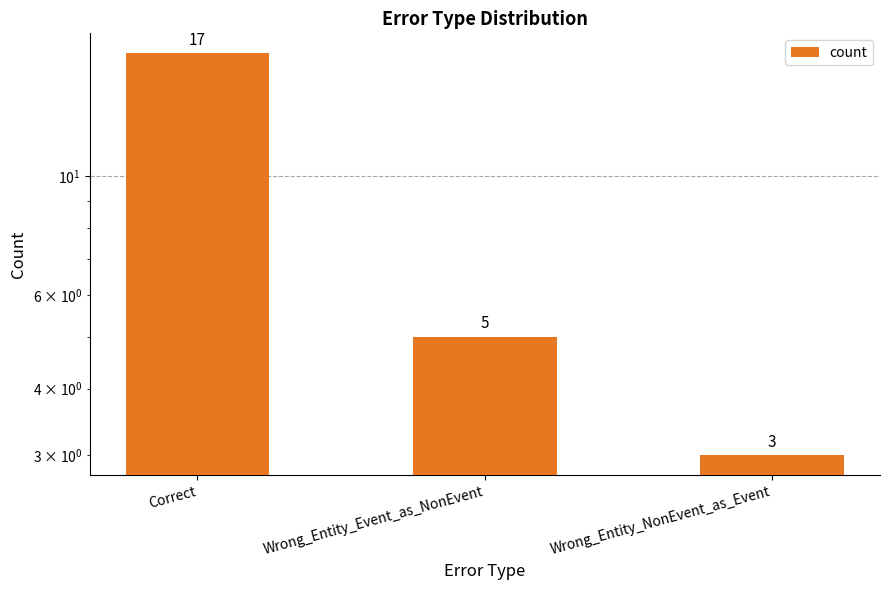

How many data points does each series have?

3